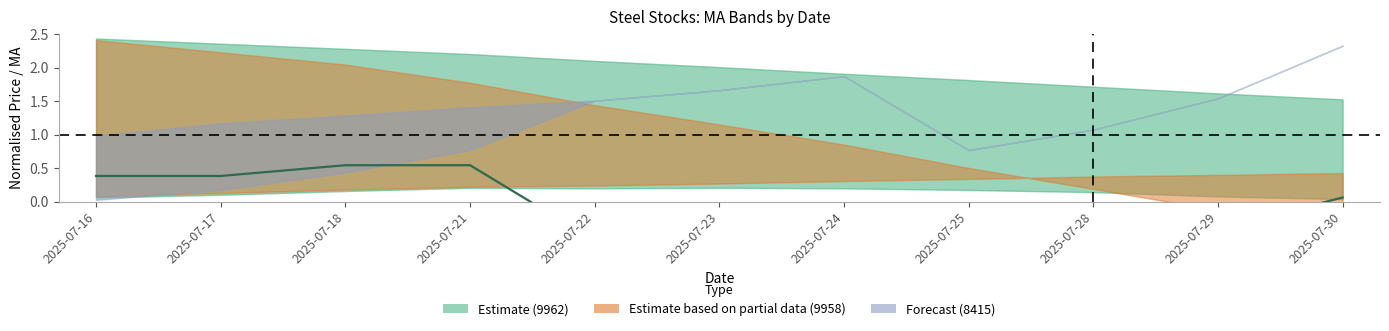

What is the difference between the Estimate based on partial data (9958) values at 2025-07-23 and 2025-07-21?

0.5